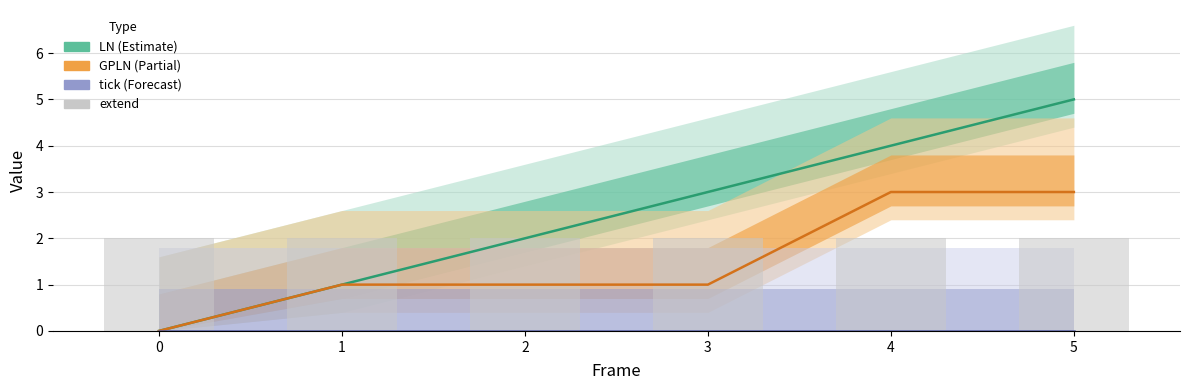

How many bars are there in total?

24